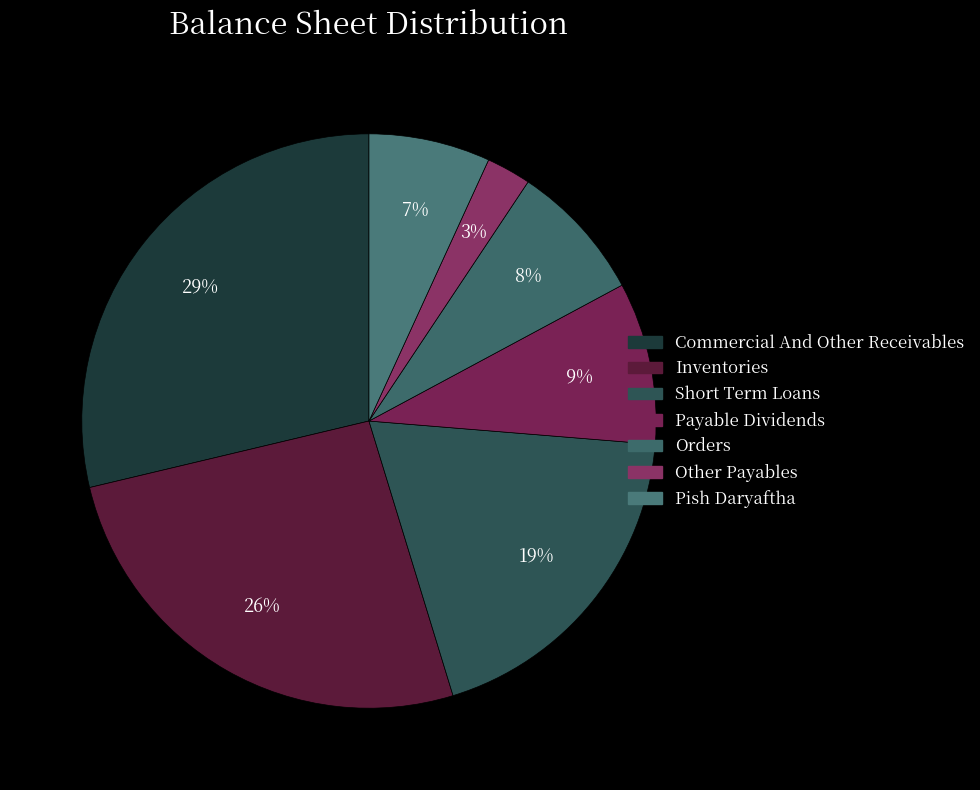

How many segments does this pie chart have?

7